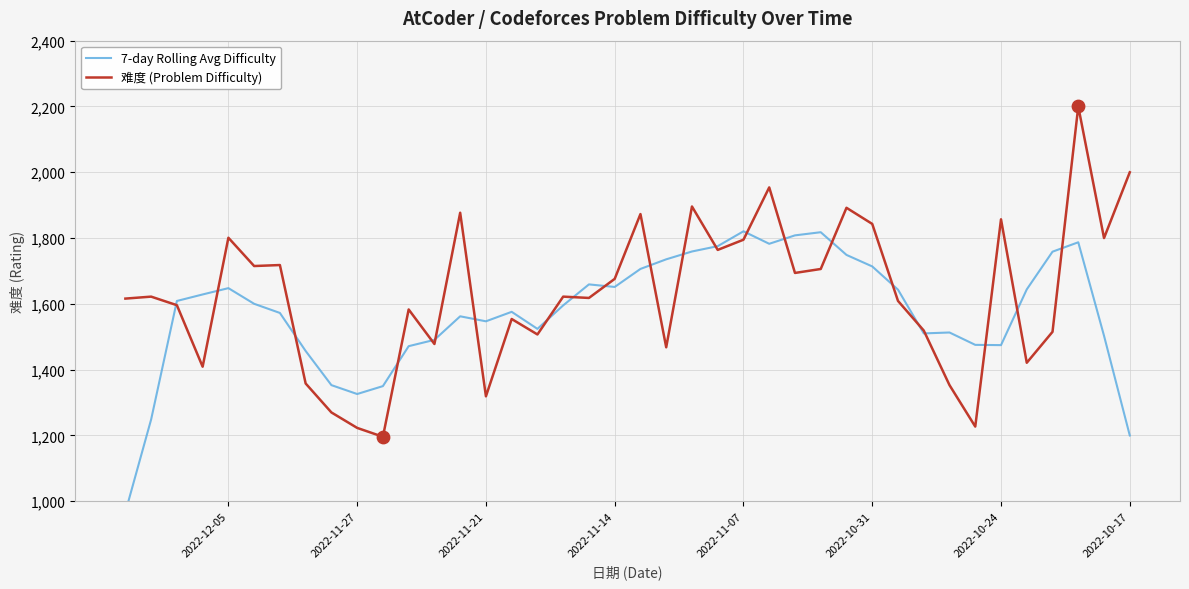

Which series contains the highest Y value?

难度 (Problem Difficulty)